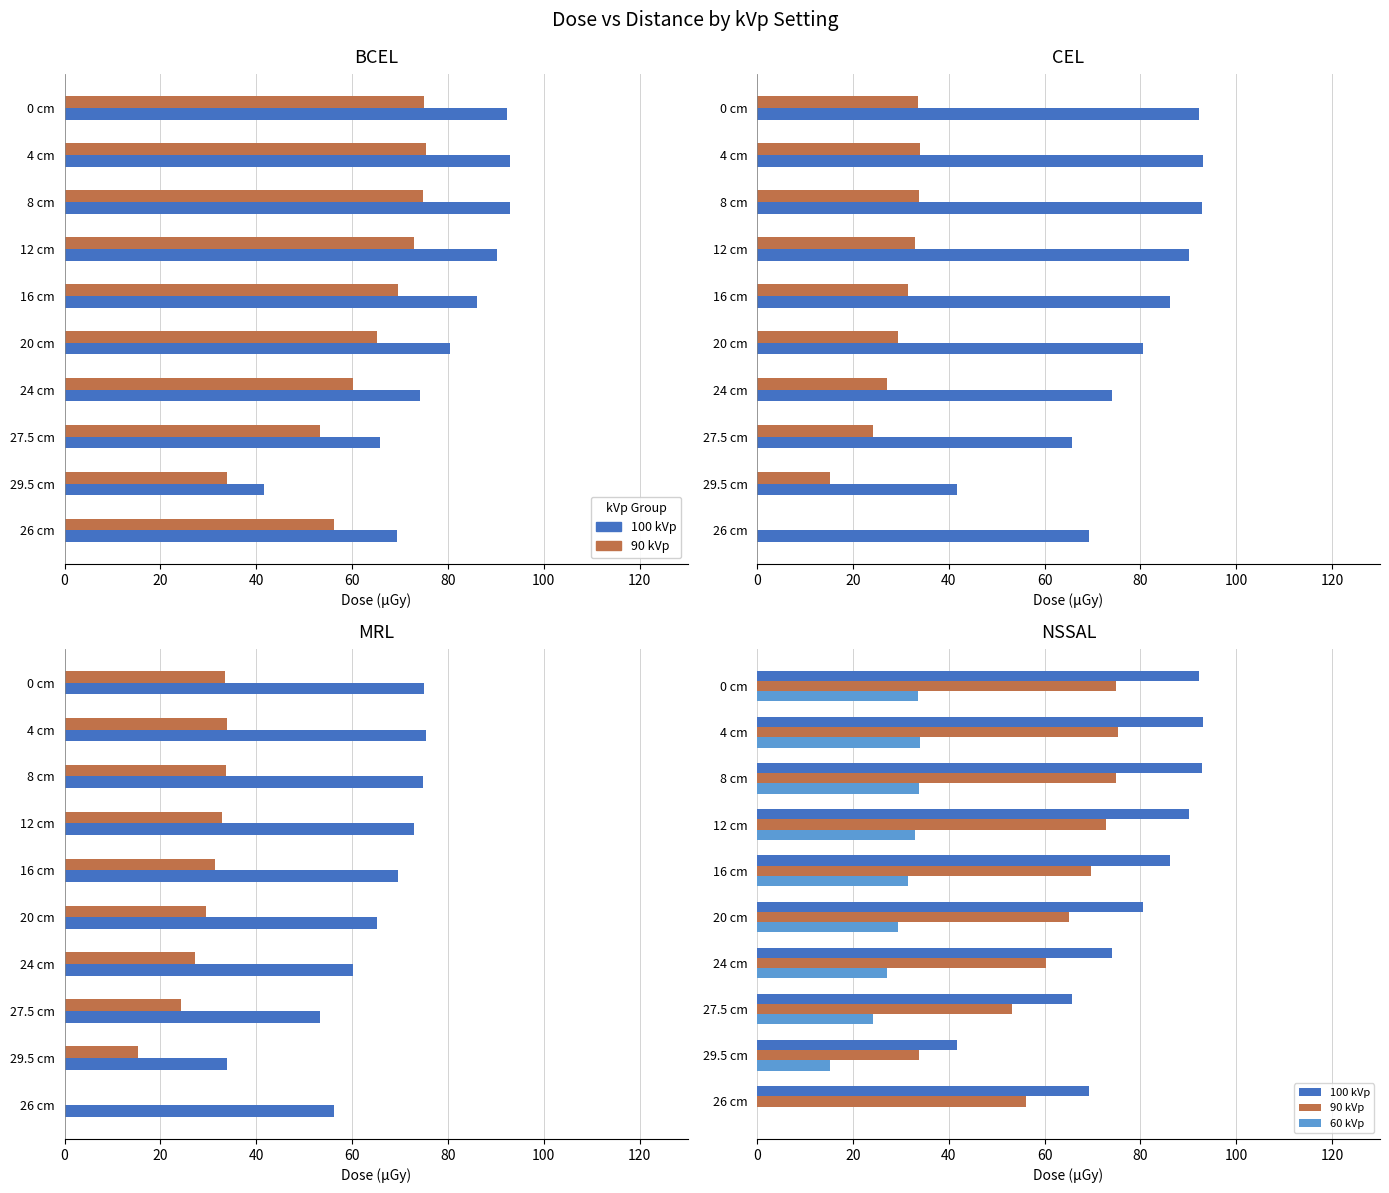

True or false: 60 kVp has a value of 31.4 at 16 cm.

True